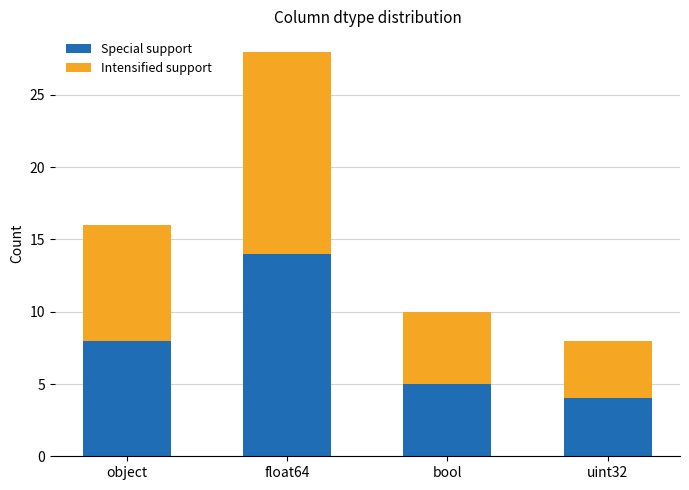

The value of Special support at bool is 7. True or false?

False